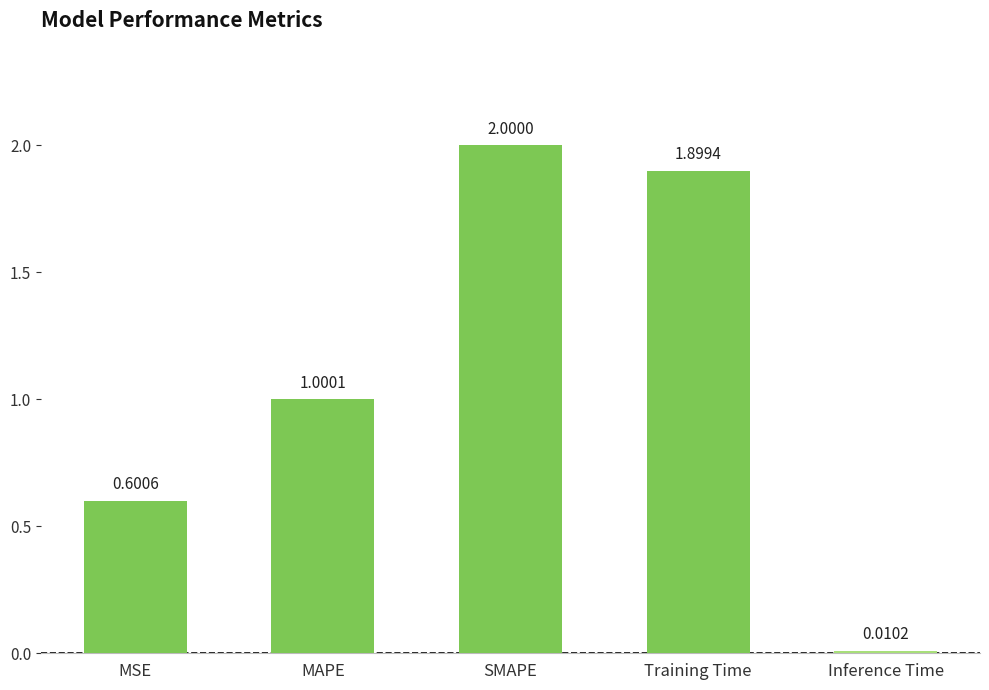

What is the change in value from MSE to MAPE?

+0.4